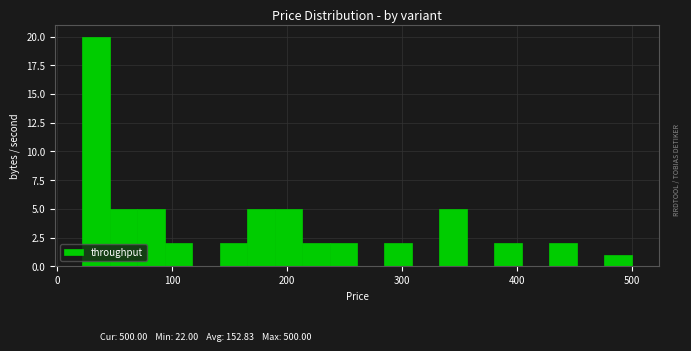

Around what value on the x-axis is the tallest bar? Give the approximate position of its centre, as read against the axis.

30